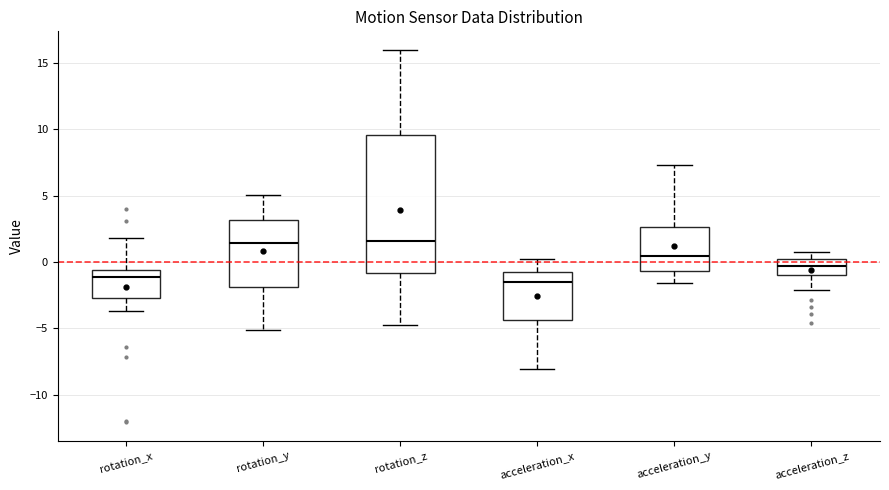

Where does the median line of the box for acceleration_z sit on the y-axis? The values are not printed on the chart, so give them approximately, as read against the axis.

-0.5